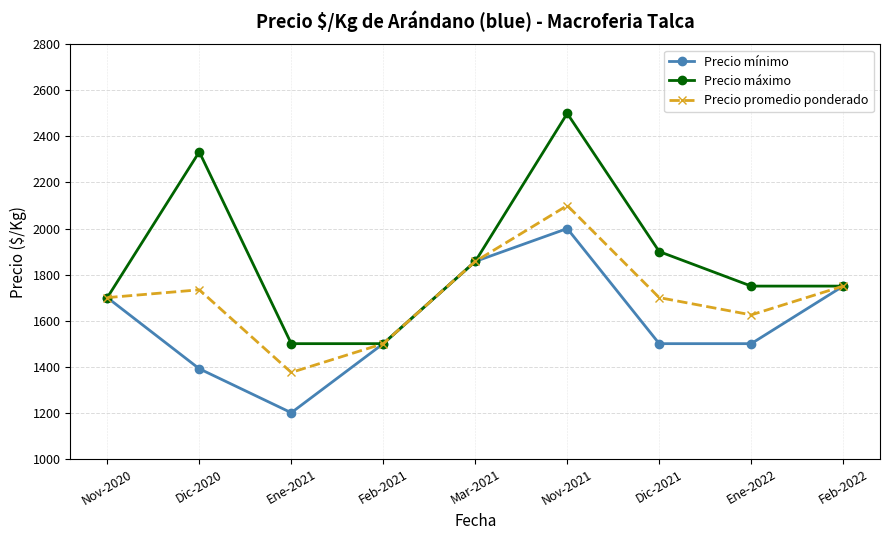

How many series are shown in this chart?

3